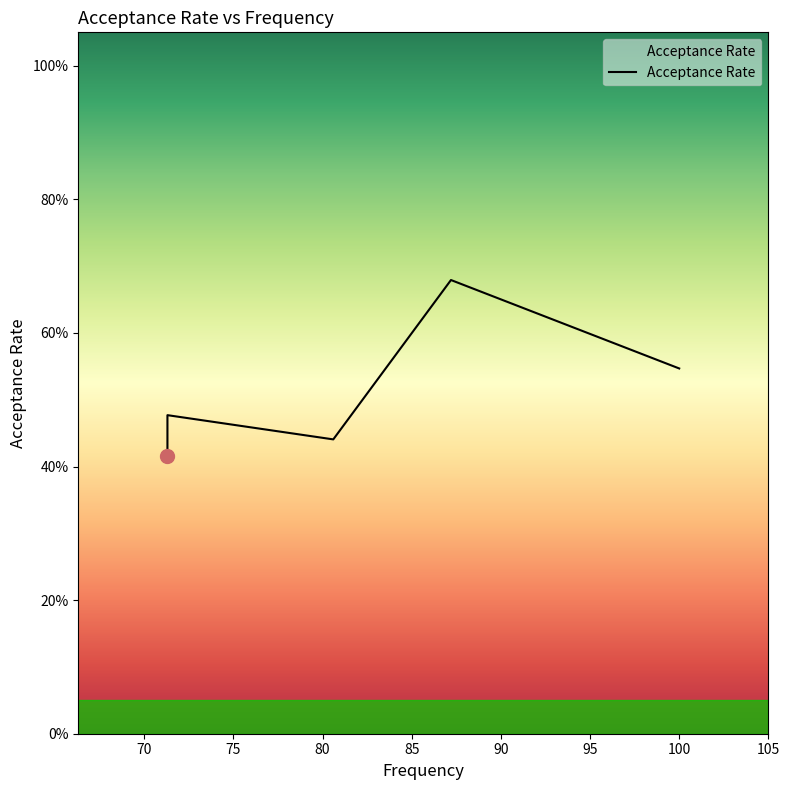

How many interior local valleys (lower than both neighbors) does the data have?

1